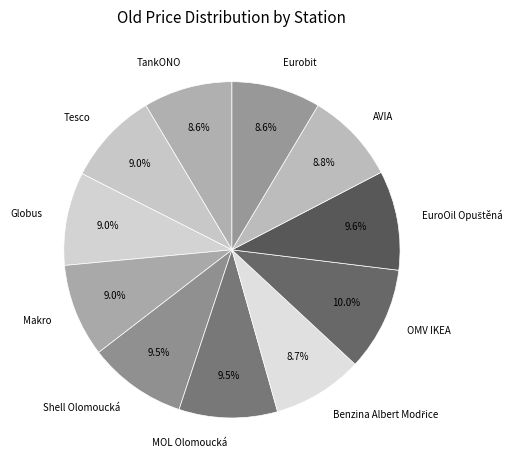

Count the number of slices in the pie.

11